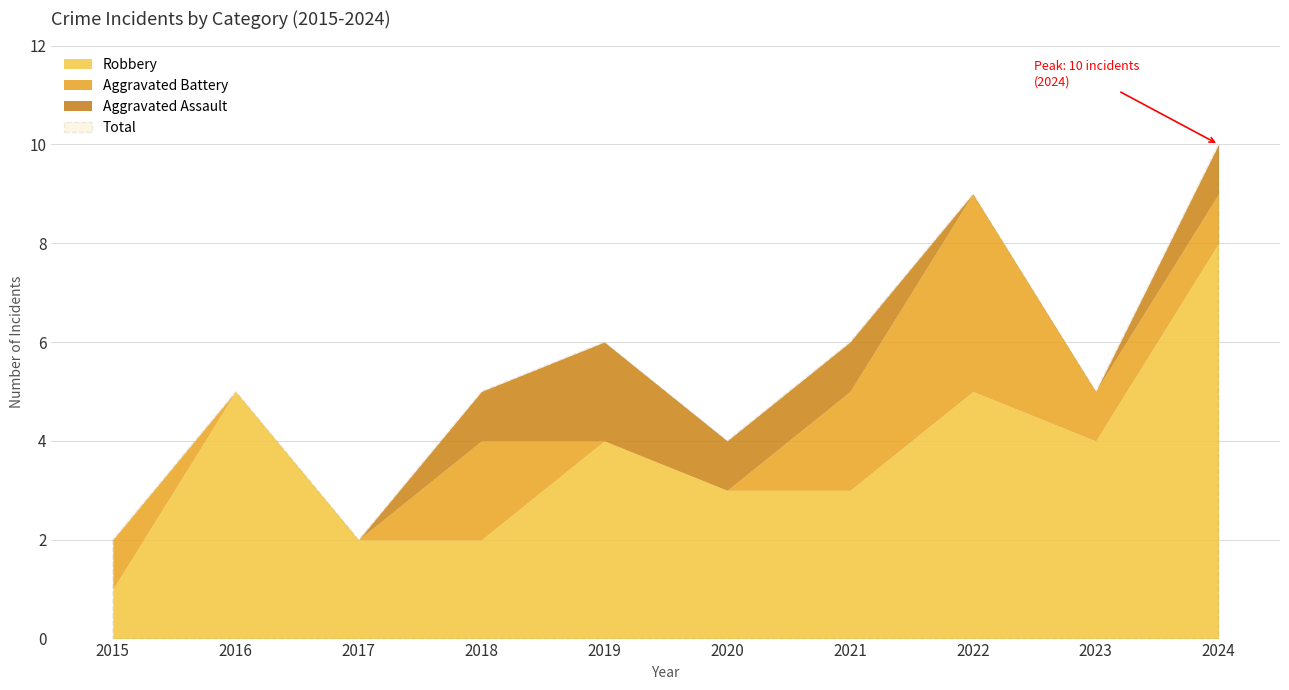

True or false: Aggravated Battery has more than 2 points higher than both neighbors.

False